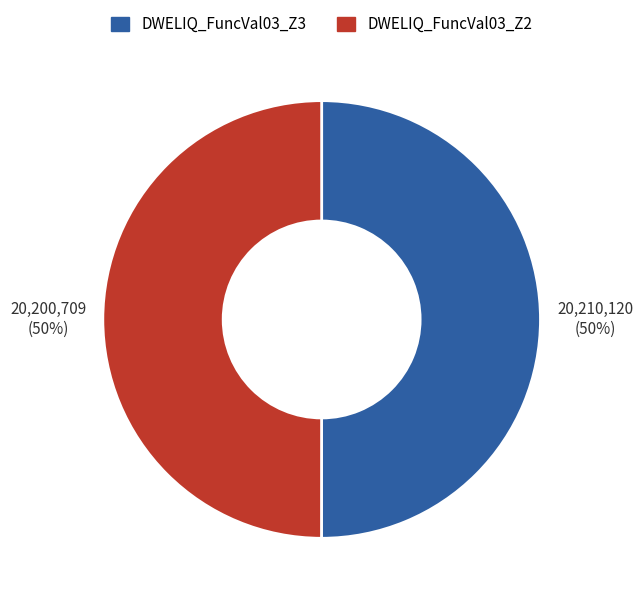

Count the number of slices in the pie.

2